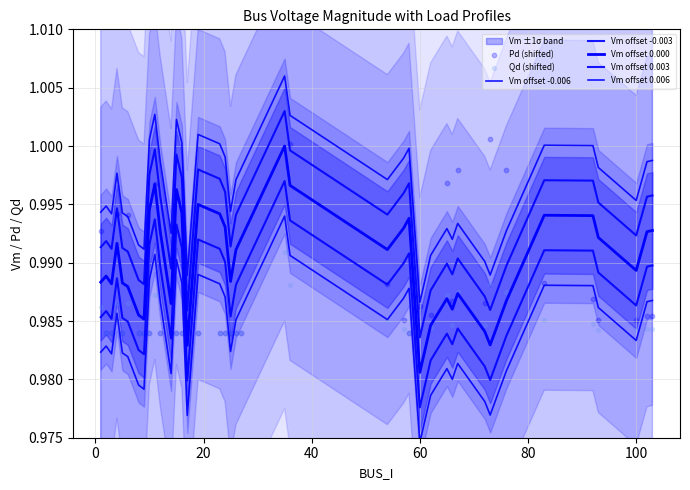

Which series has the largest total across all categories?

Vm